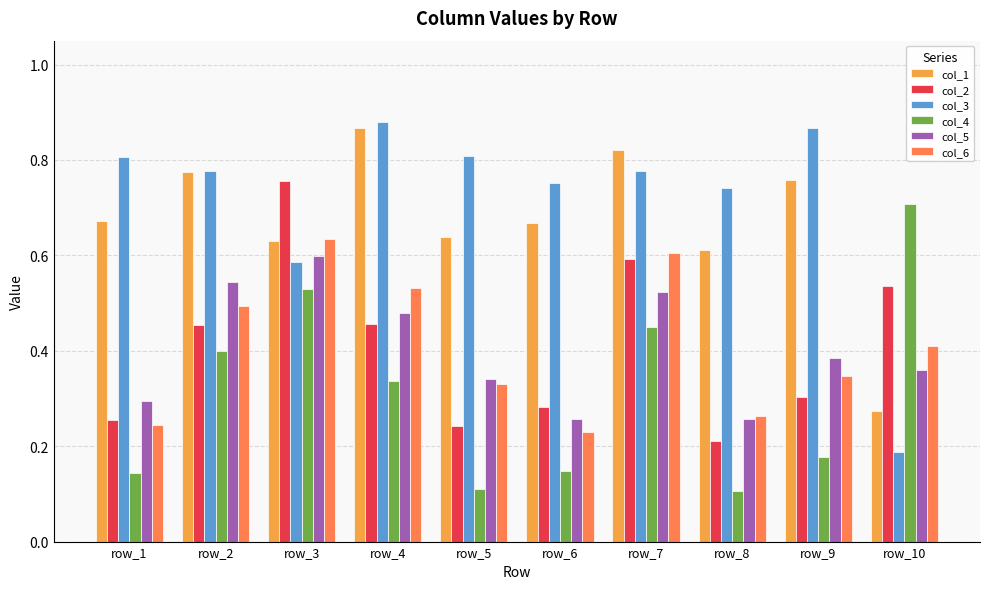

How many bars are there in each group?

6